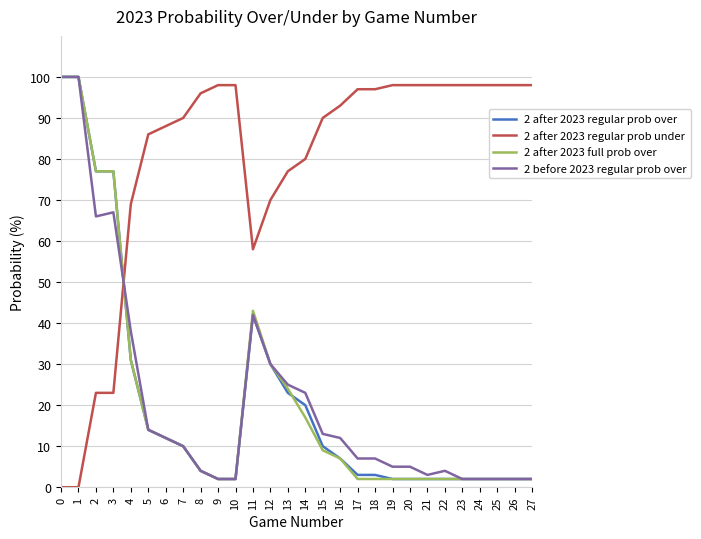

Between which two adjacent categories do 2 after 2023 regular prob under and 2 after 2023 regular prob over first intersect?

3 and 4